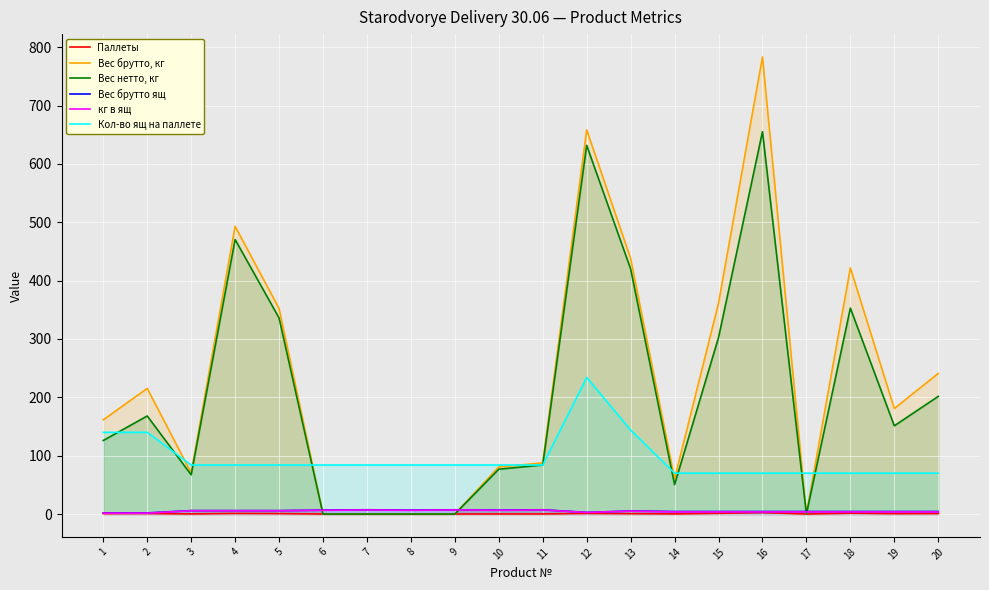

The кг в ящ series shows 5.6 at 4. True or false?

True